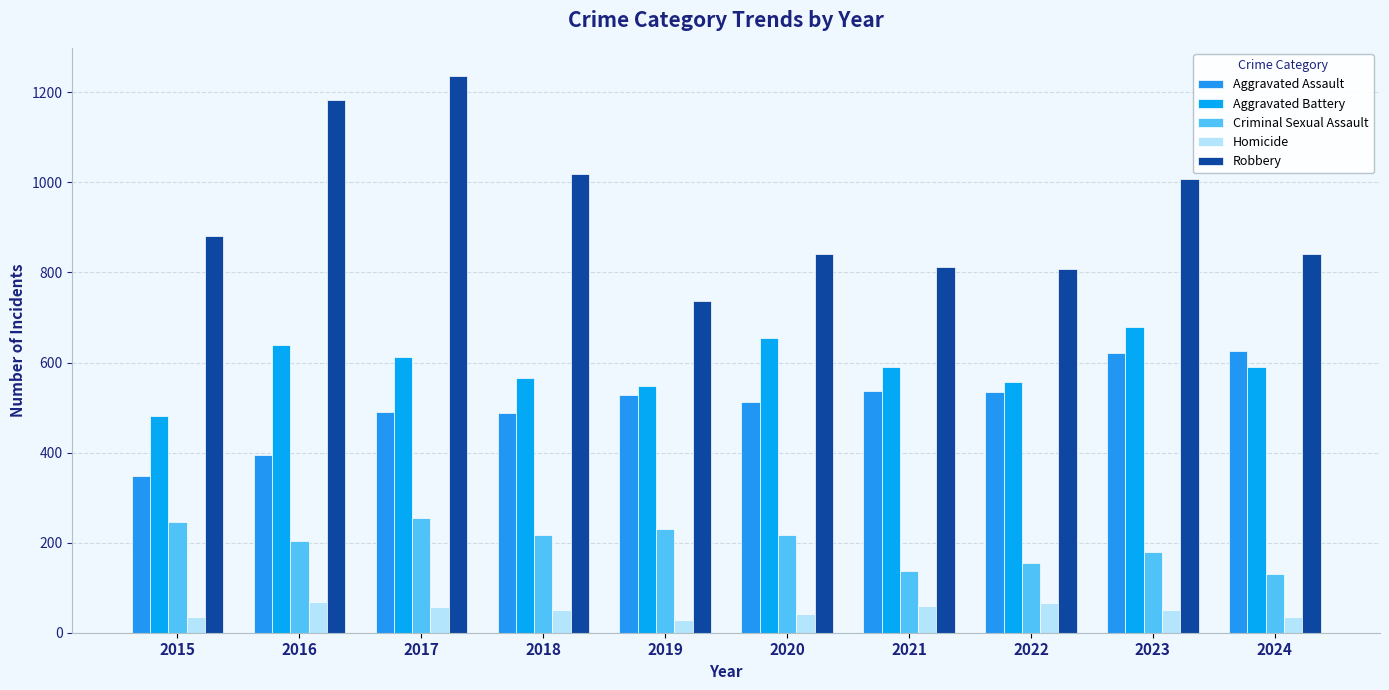

What are all the series names shown in the legend?

Aggravated Assault, Aggravated Battery, Criminal Sexual Assault, Homicide, Robbery